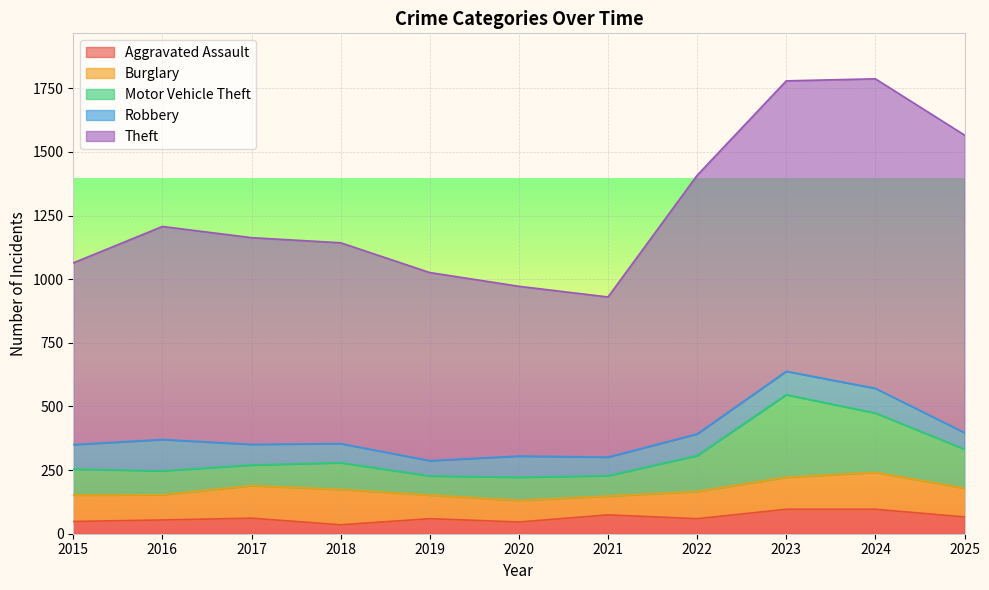

Rank the series by their maximum value, from highest to lowest.

Theft, Motor Vehicle Theft, Burglary, Robbery, Aggravated Assault